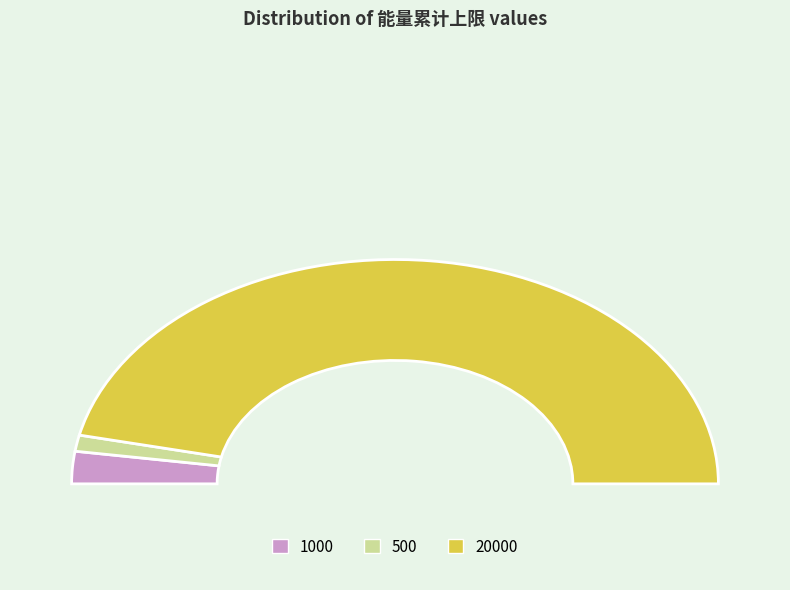

To the nearest percent, what is the average slice percentage?

33%